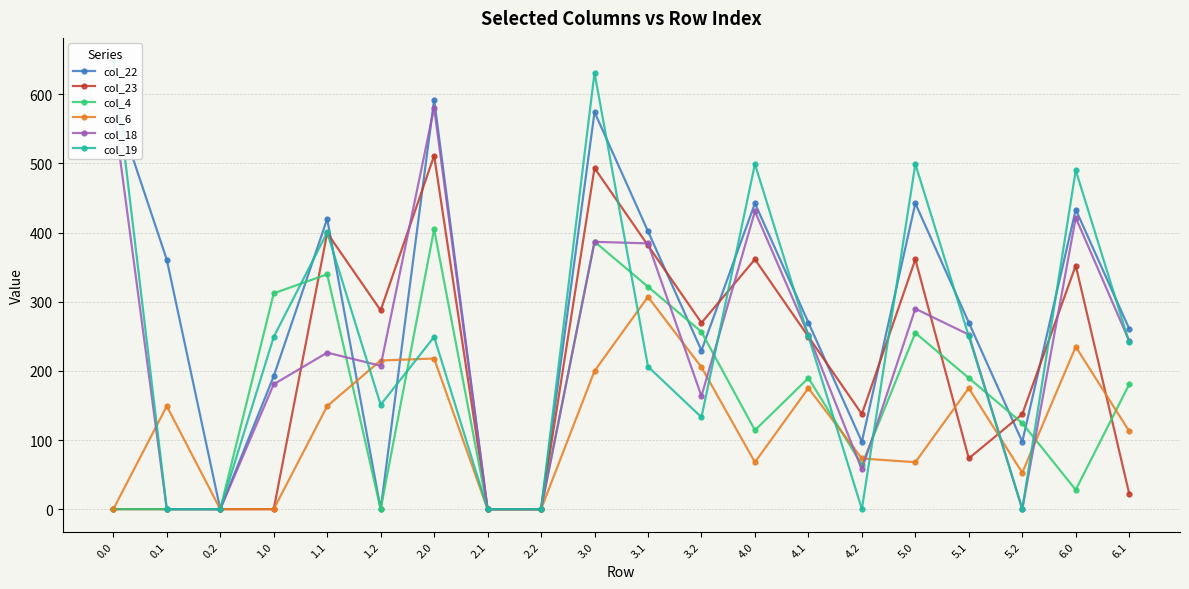

Reading left to right, what are all the values shown in this chart?

col_22: 592.3	360.8	0.0	192.3	419.9	0.0	592.3	0.0	0.0	574.3	401.9	229.4	442.3	269.9	97.4	442.3	269.9	97.4	433.3	260.9
col_23: 0.0	0.0	0.0	0.0	399.4	287.5	511.3	0.0	0.0	493.3	381.4	269.5	361.3	249.4	137.5	361.3	73.4	137.5	352.3	22.4
col_4: 0.0	0.0	0.0	312.2	339.6	0.0	404.9	0.0	0.0	386.9	321.6	256.4	114.1	189.6	64.4	254.9	189.6	124.4	27.9	180.6
col_6: 0.0	149.0	0.0	0.0	149.0	215.0	217.9	0.0	0.0	199.9	307.0	205.3	67.9	175.0	73.3	67.9	175.0	52.6	234.9	112.7
col_18: 580.6	0.0	0.0	180.6	226.4	207.4	580.6	0.0	0.0	386.6	384.4	163.4	430.6	252.4	57.4	289.9	252.4	0.0	421.6	243.4
col_19: 649.1	0.0	0.0	249.1	400.2	150.9	249.1	0.0	0.0	631.1	206.2	132.9	499.1	250.2	0.0	499.1	250.2	0.0	490.1	241.2